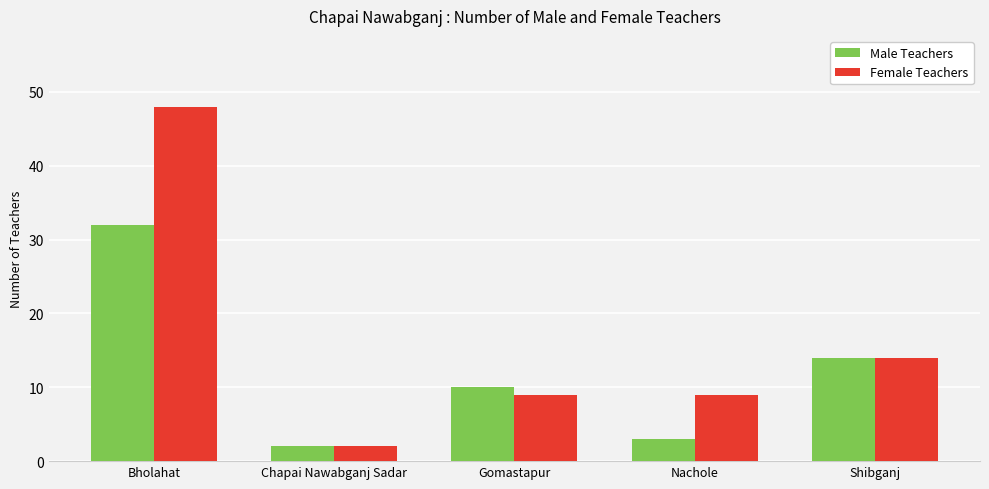

Which series has the largest range (max minus min)?

Female Teachers